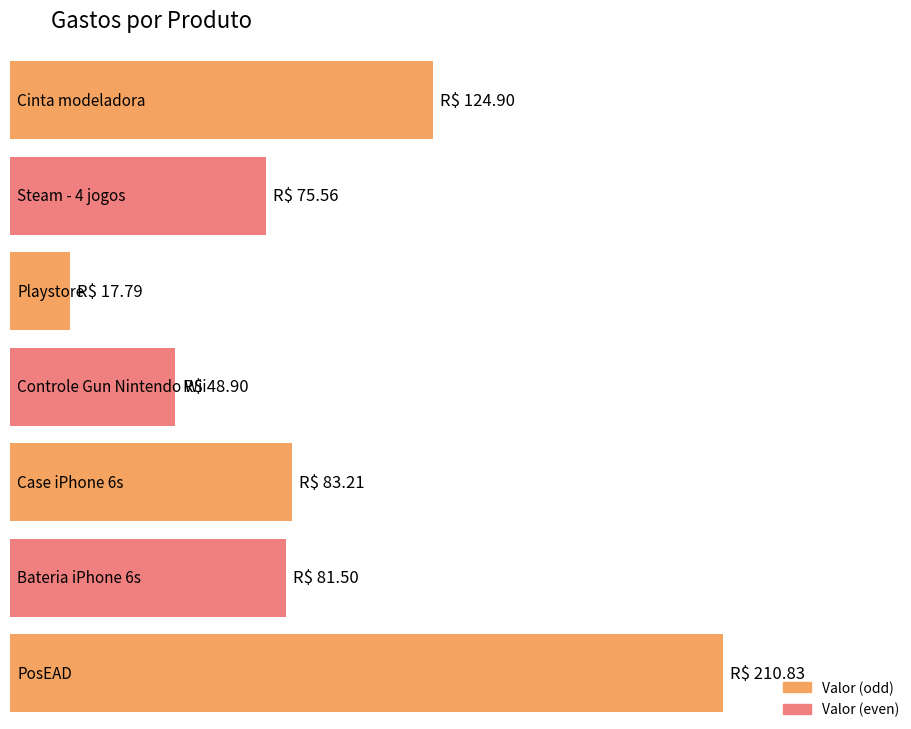

What is the value of the 2nd bar from the left?

75.6